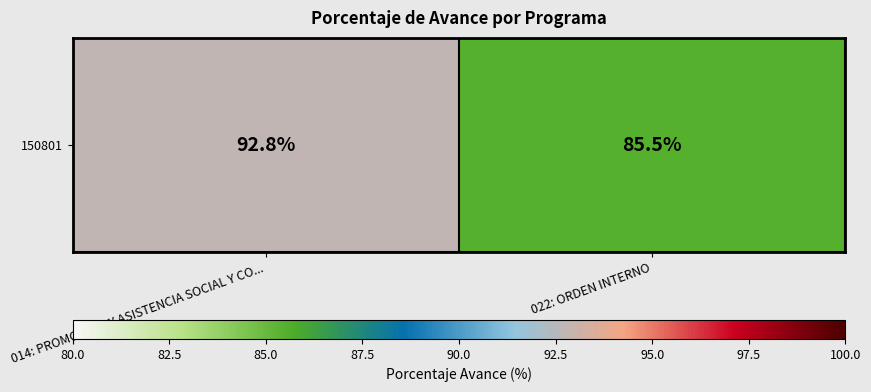

Which has a higher value, 014: PROMOCION Y ASISTENCIA SOCIAL Y CO... or 022: ORDEN INTERNO?

014: PROMOCION Y ASISTENCIA SOCIAL Y CO...